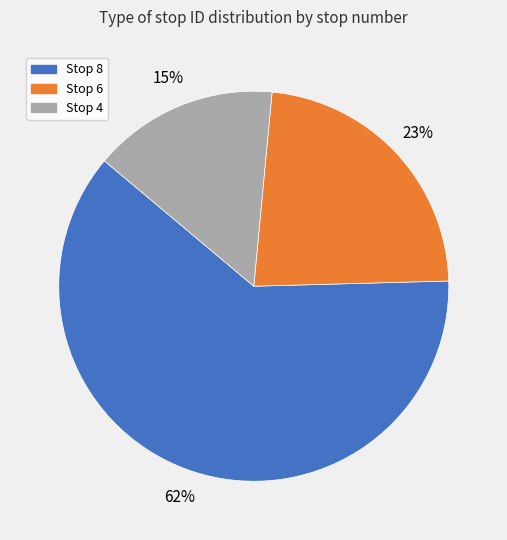

Between Stop 6 and Stop 8, which is larger?

Stop 8